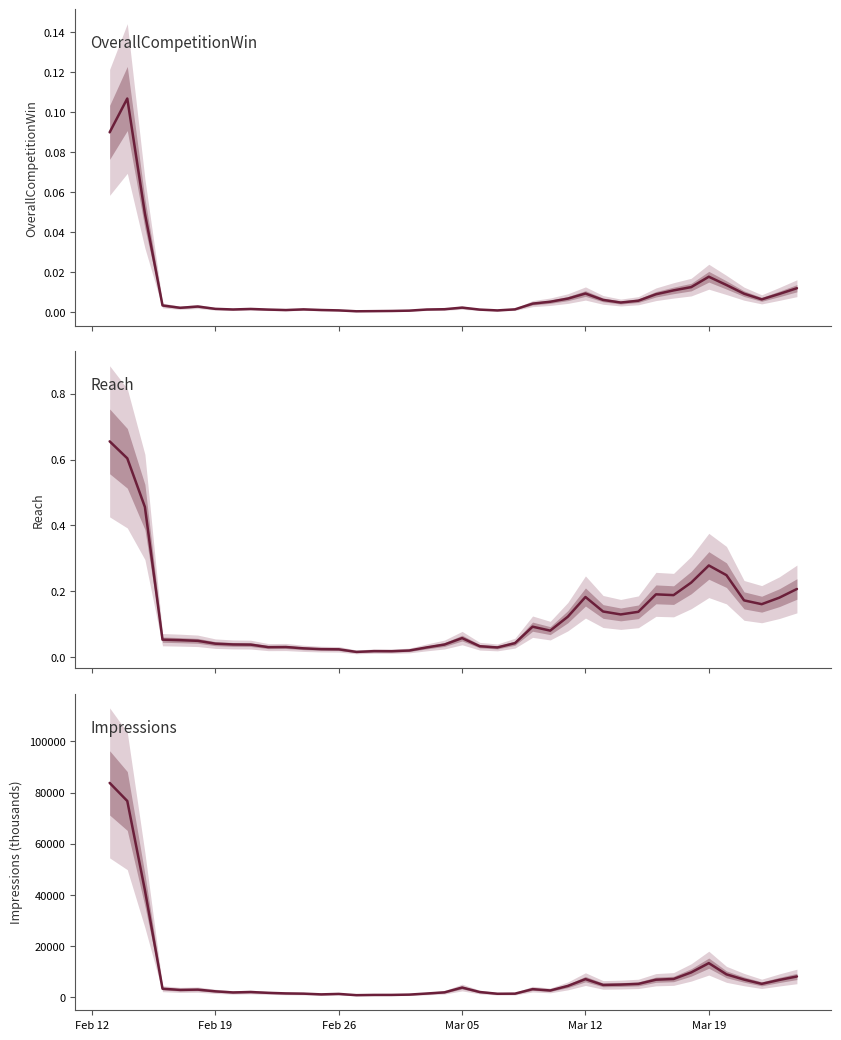

Rank the series by their maximum value, from lowest to highest.

OverallCompetitionWin, Reach, Impressions